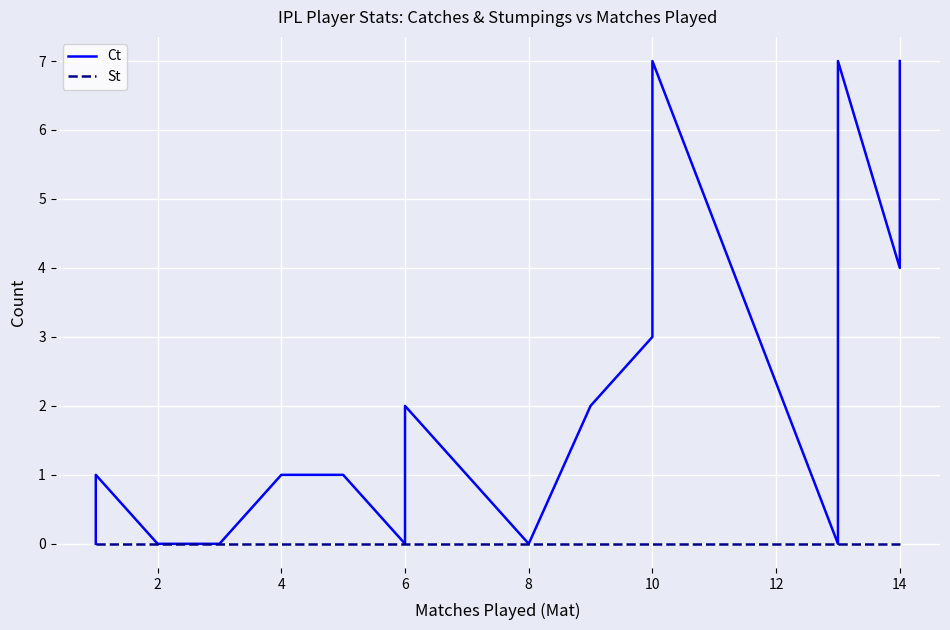

The value of Ct at 9 is 0. True or false?

False